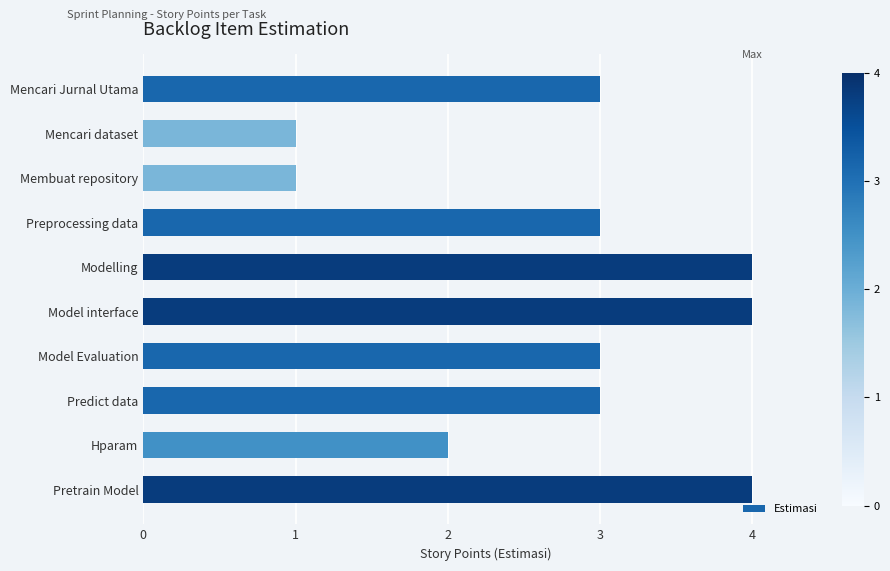

At which label is the value closest to 2?

Hparam